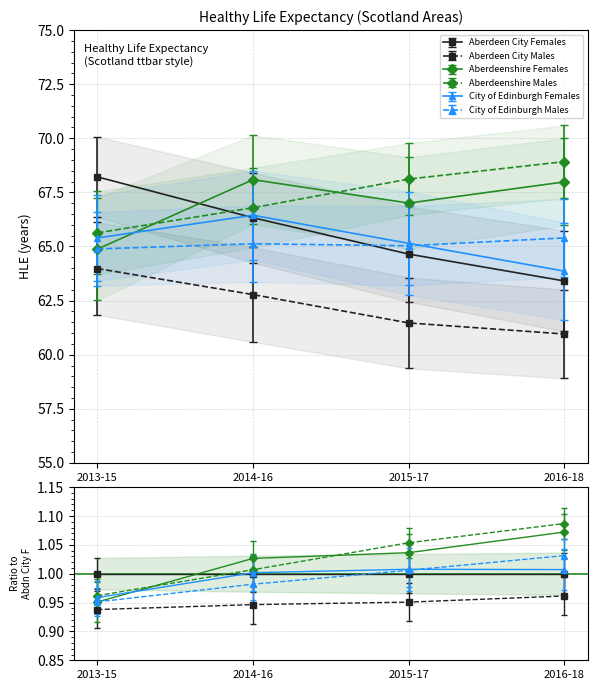

True or false: City of Edinburgh Females has a value of 65.4 at 2013-15.

True